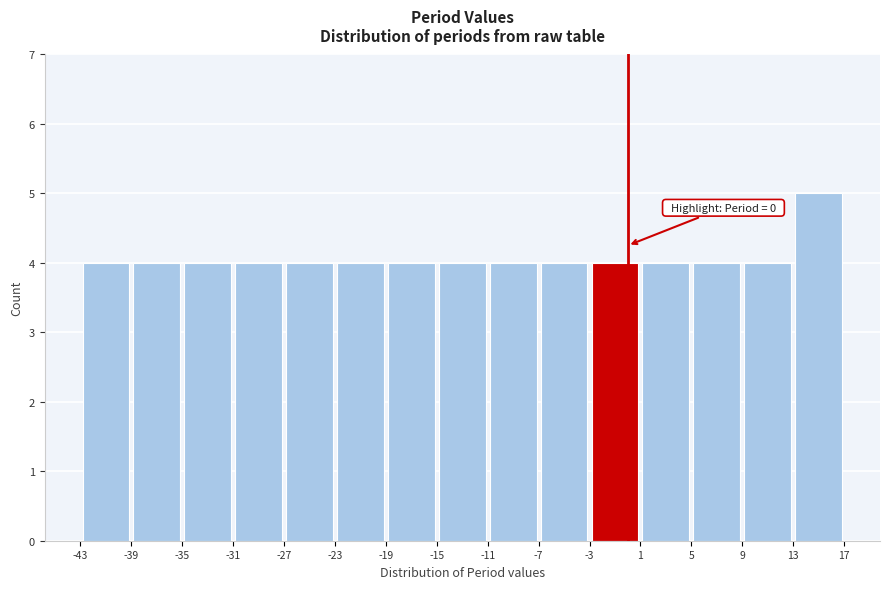

Over which range of the x-axis is the bar tallest?

13 to 17